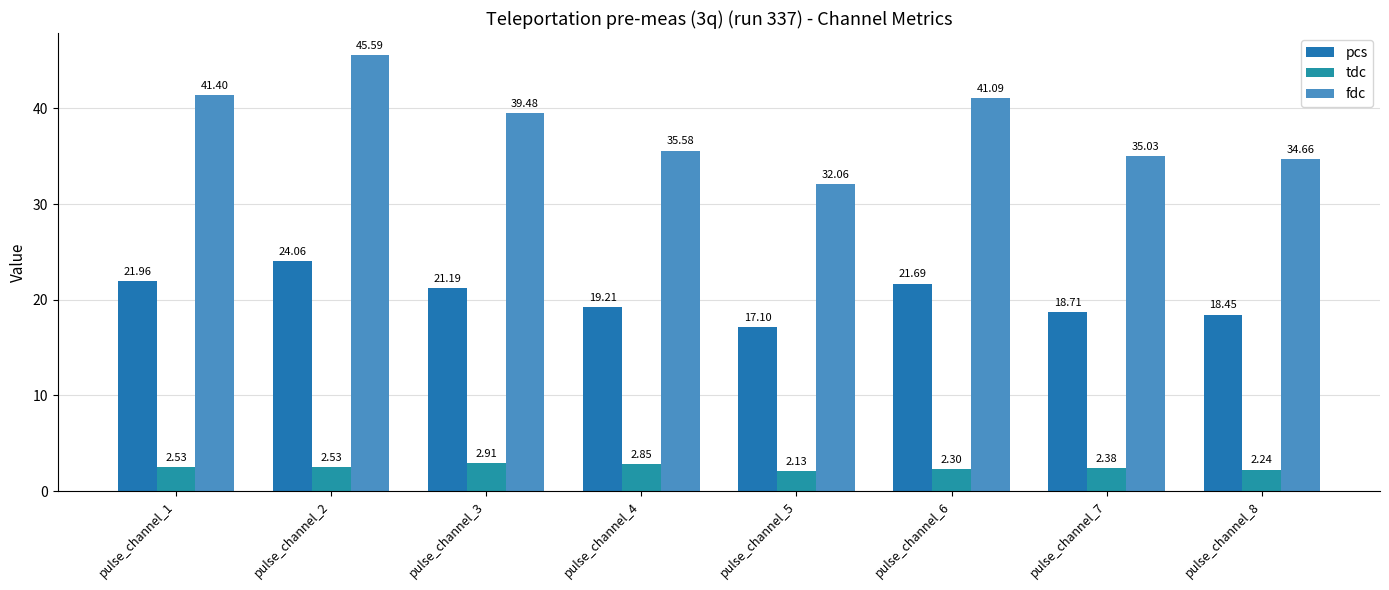

What is the difference between the maximum and minimum values in the tdc series?

0.8